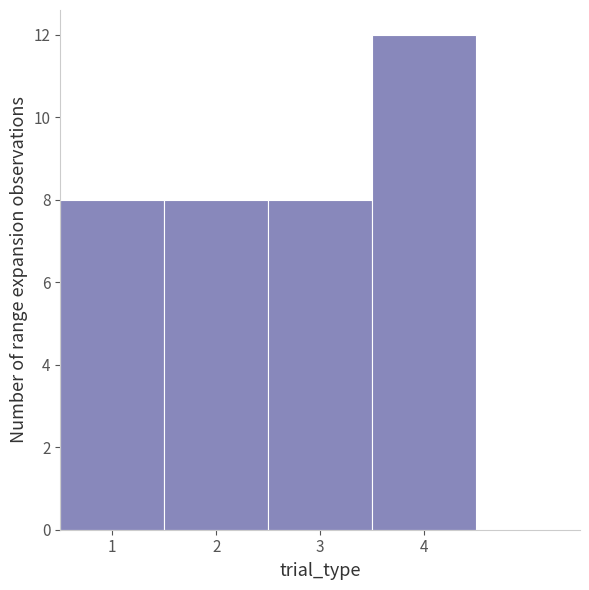

Reading left to right, transcribe this chart: for each bar, give the range it covers on the x-axis and its height. The values are not printed on the chart, so give them approximately, as read against the axis.

0.5 to 1.5: 8
1.5 to 2.5: 8
2.5 to 3.5: 8
3.5 to 4.5: 12